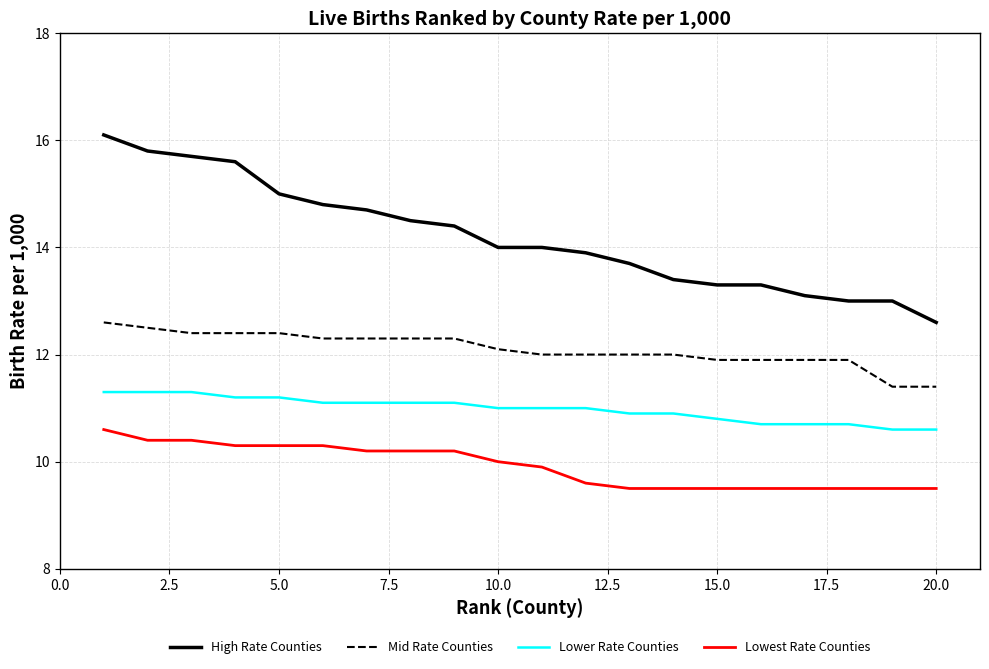

Rank the series by their maximum value, from highest to lowest.

High Rate Counties, Mid Rate Counties, Lower Rate Counties, Lowest Rate Counties